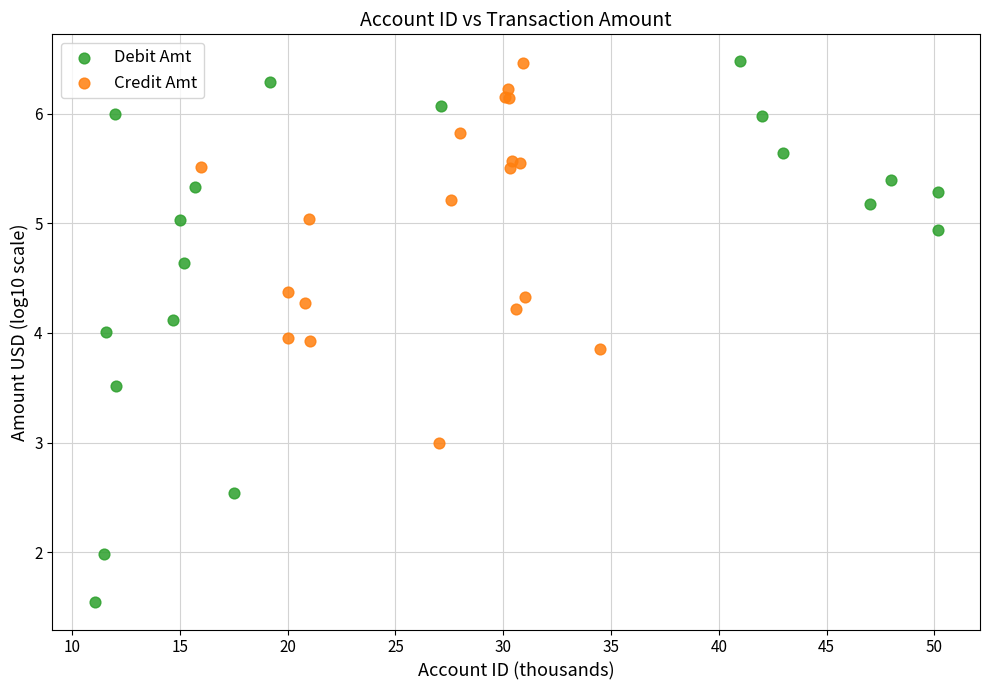

What are all the series names shown in the legend?

Debit Amt, Credit Amt